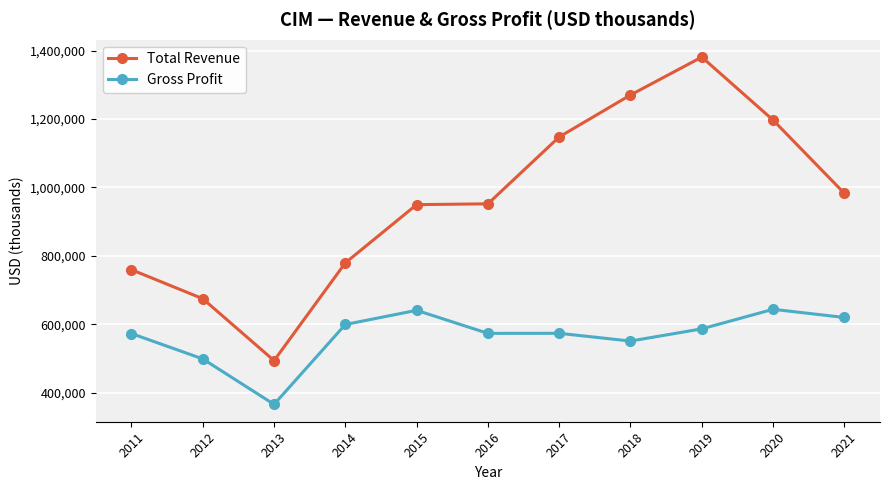

Does the chart display data point markers on the line(s)?

Yes